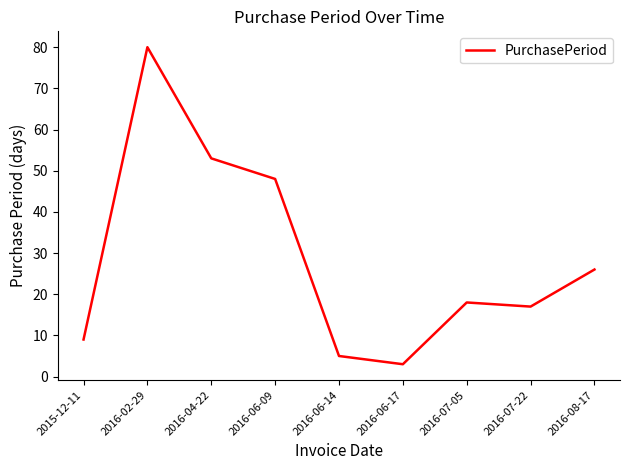

Where does the data first go above 18?

2016-02-29